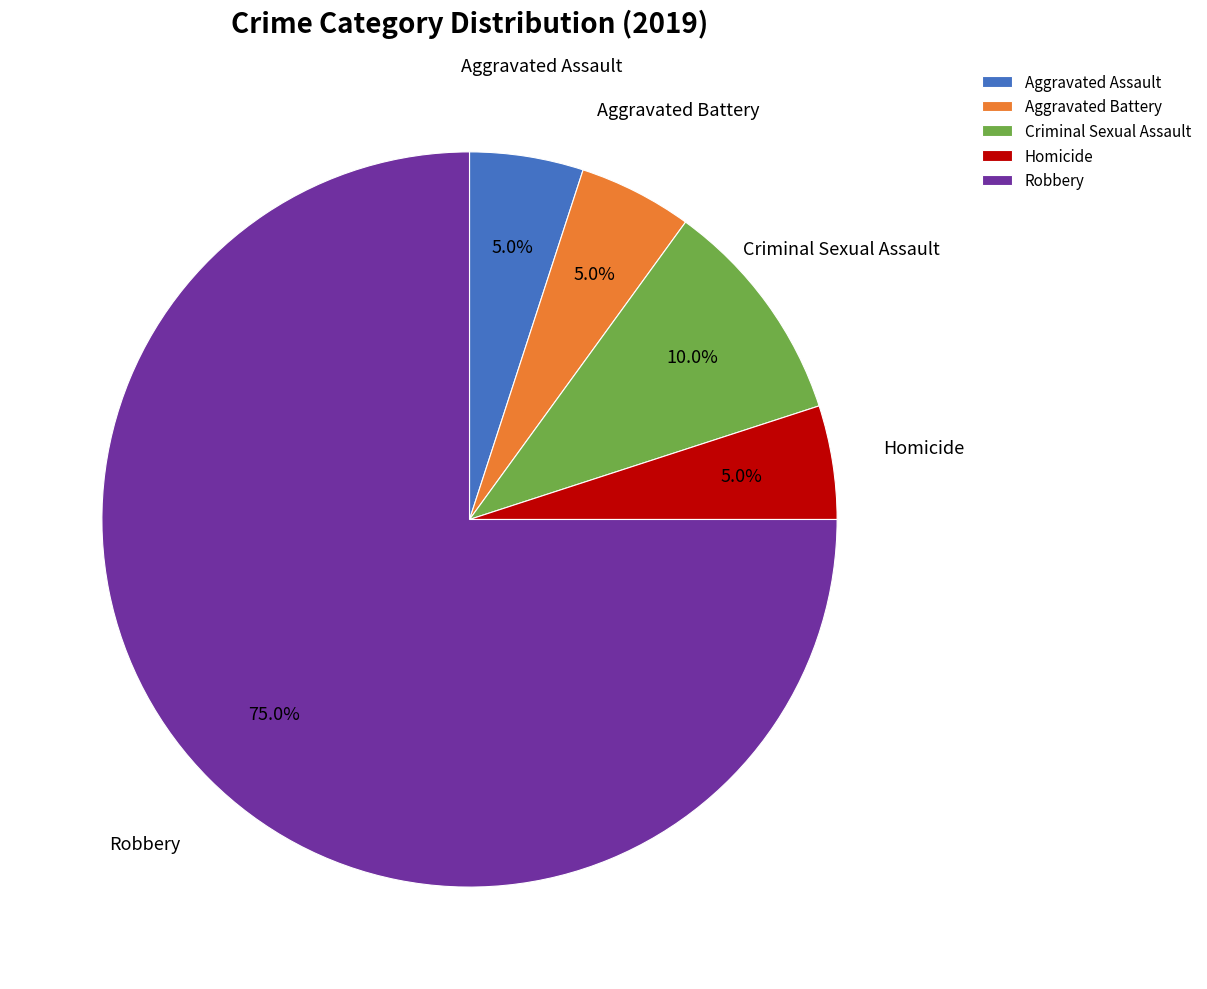

To the nearest percent, what is the combined percentage of Criminal Sexual Assault and Robbery?

85%